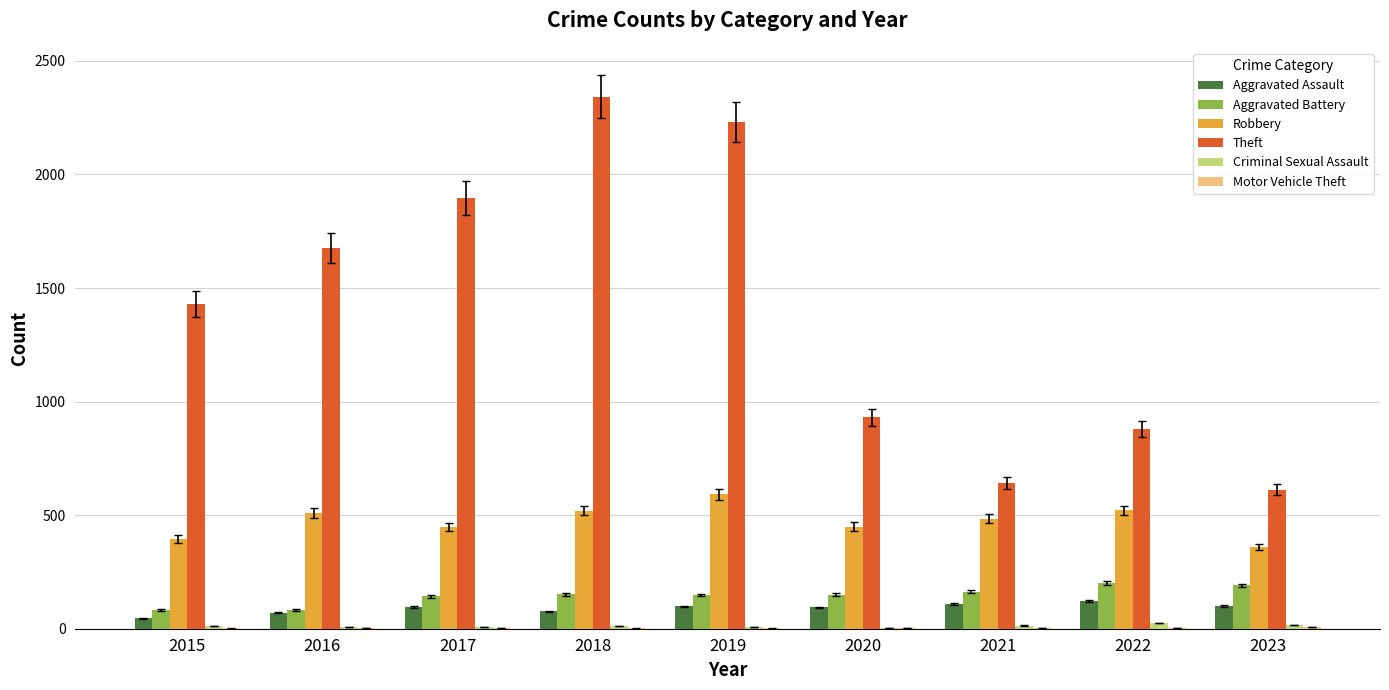

Which label corresponds to the largest value in the chart?

2018